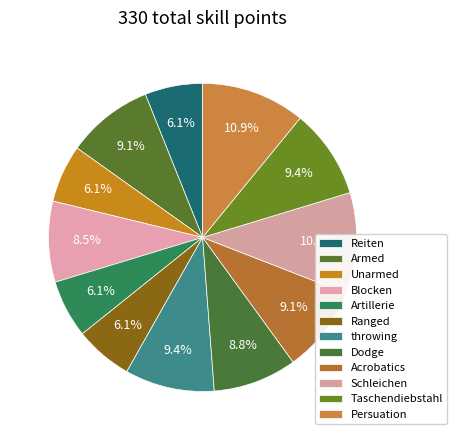

To the nearest percent, what is the combined percentage of Unarmed and Persuation?

17%